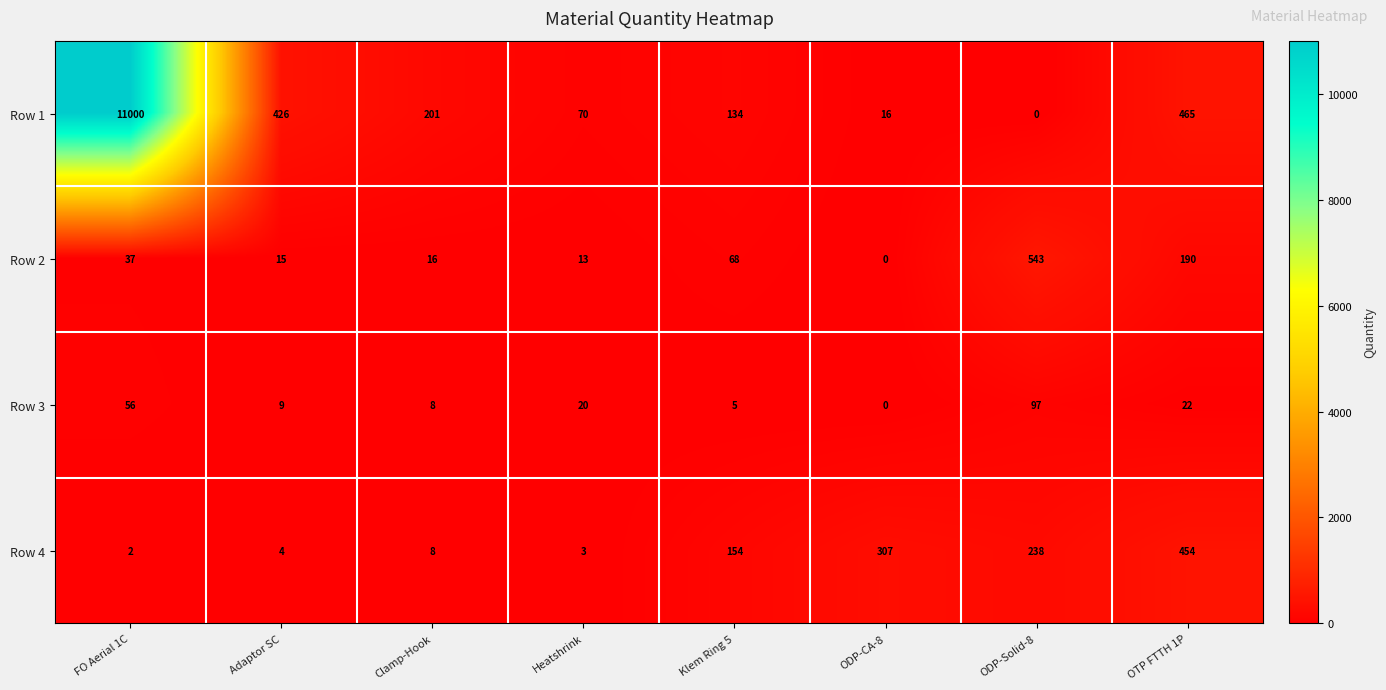

What is the sum of the Row 3 values at FO Aerial 1C and Clamp-Hook?

64